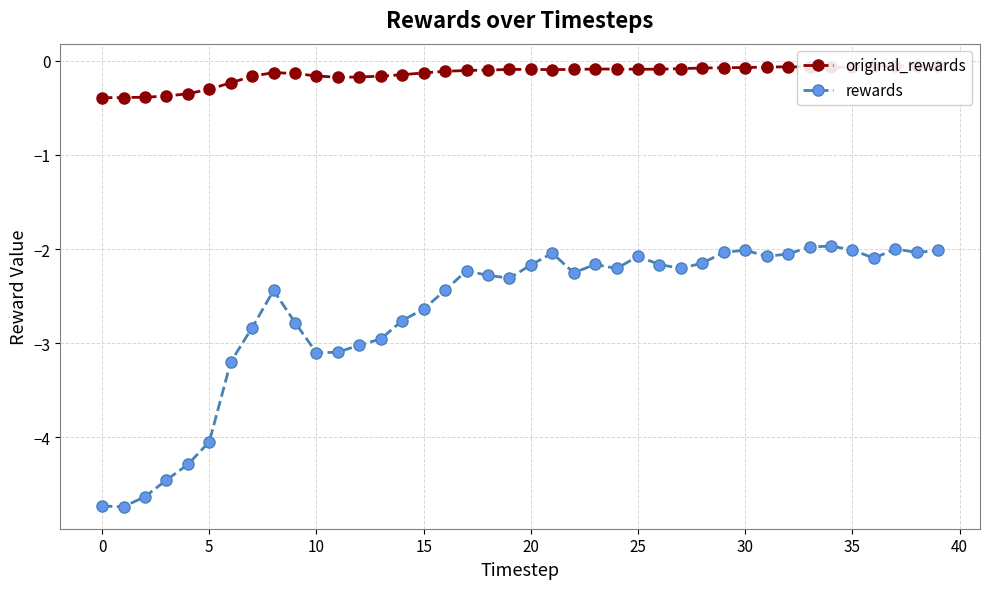

What is the greatest value displayed?

-0.1